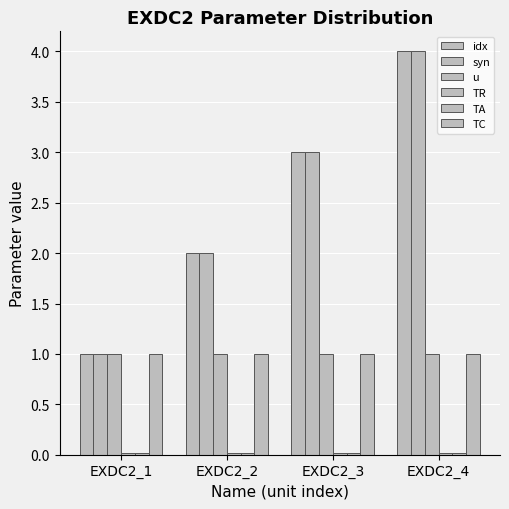

Does the chart contain any negative values?

No